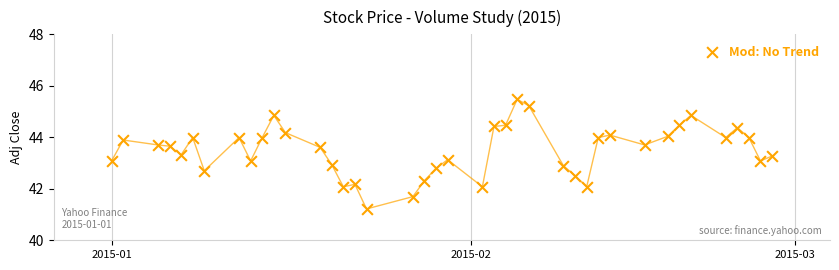

What is the range of Y values (max minus min)?

4.3